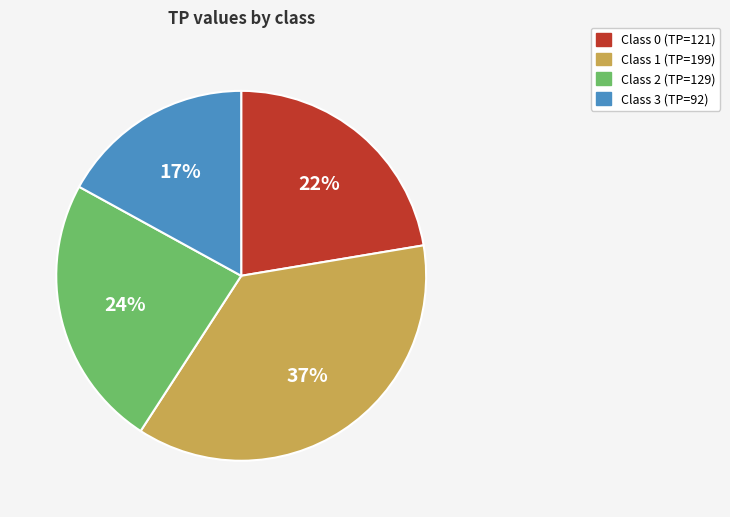

Is there a majority slice in this chart?

No